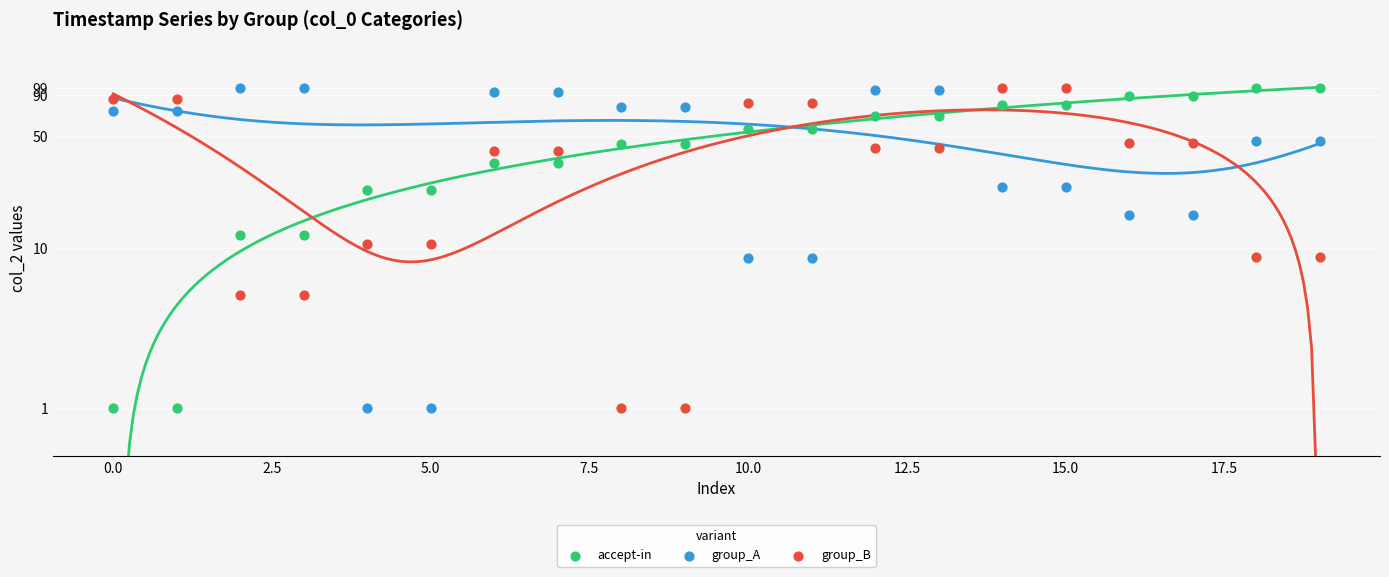

What are all the series names shown in the legend?

accept-in, group_A, group_B